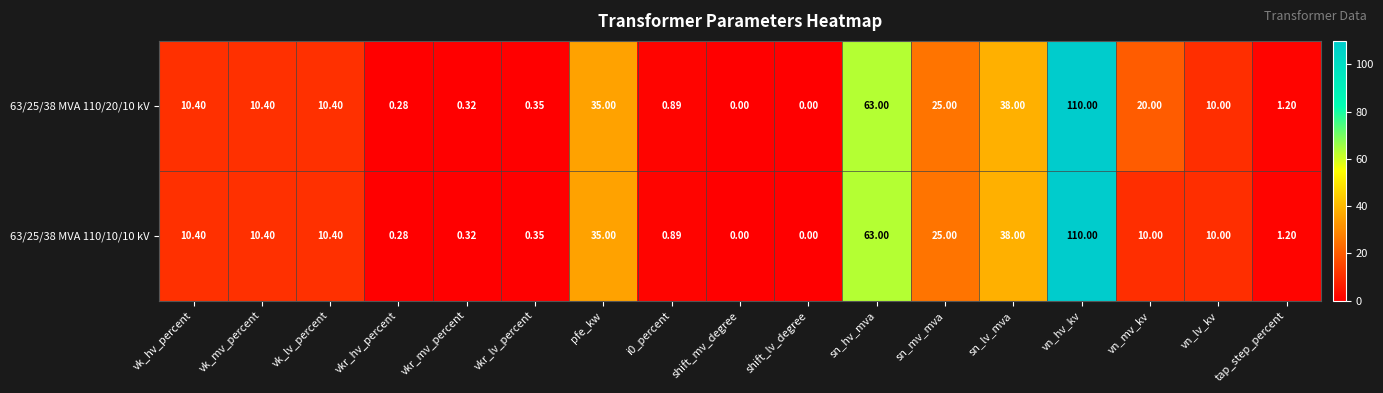

Where does the 63/25/38 MVA 110/20/10 kV series first go above 10?

vk_hv_percent